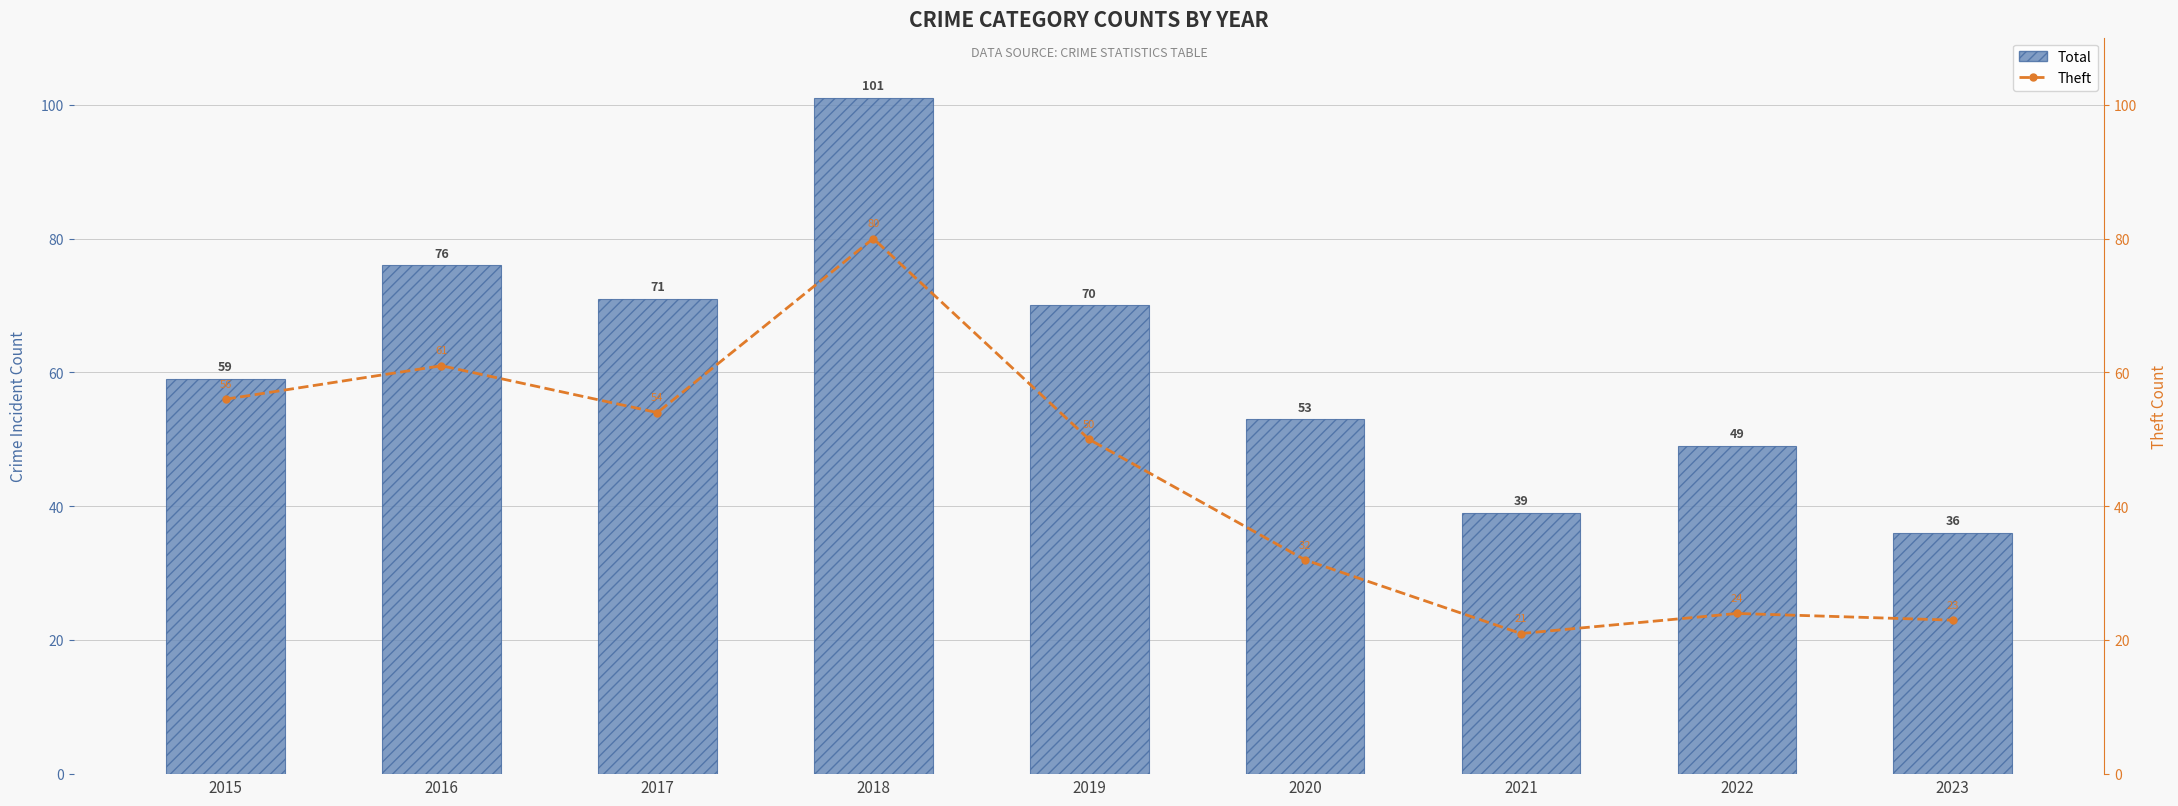

Are the bars horizontal?

No